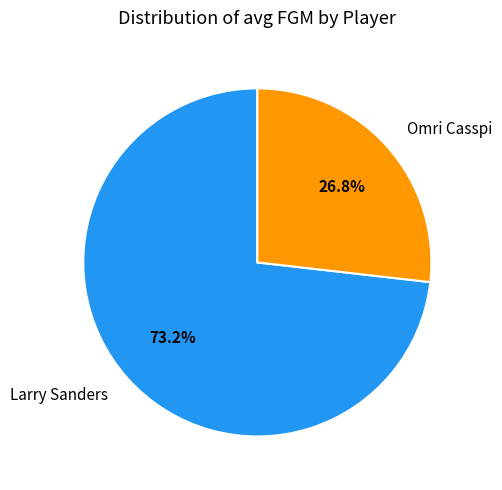

Which slice is the smallest?

Omri Casspi